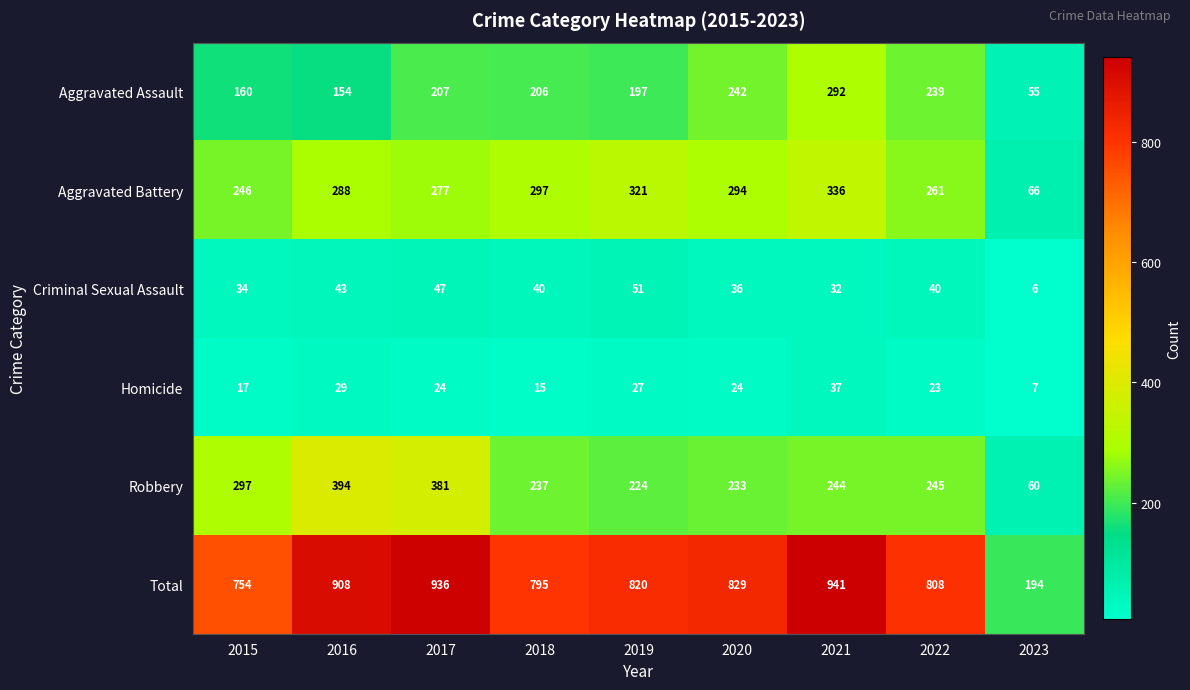

What is the difference between the Total values at 2016 and 2015?

154